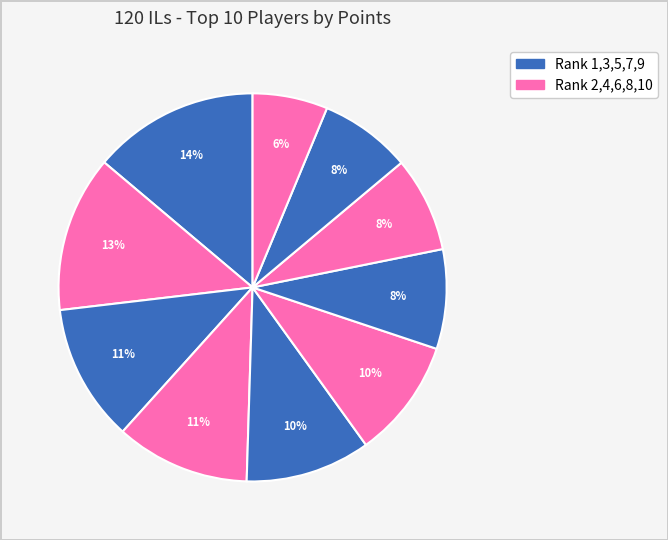

Count the number of slices in the pie.

10